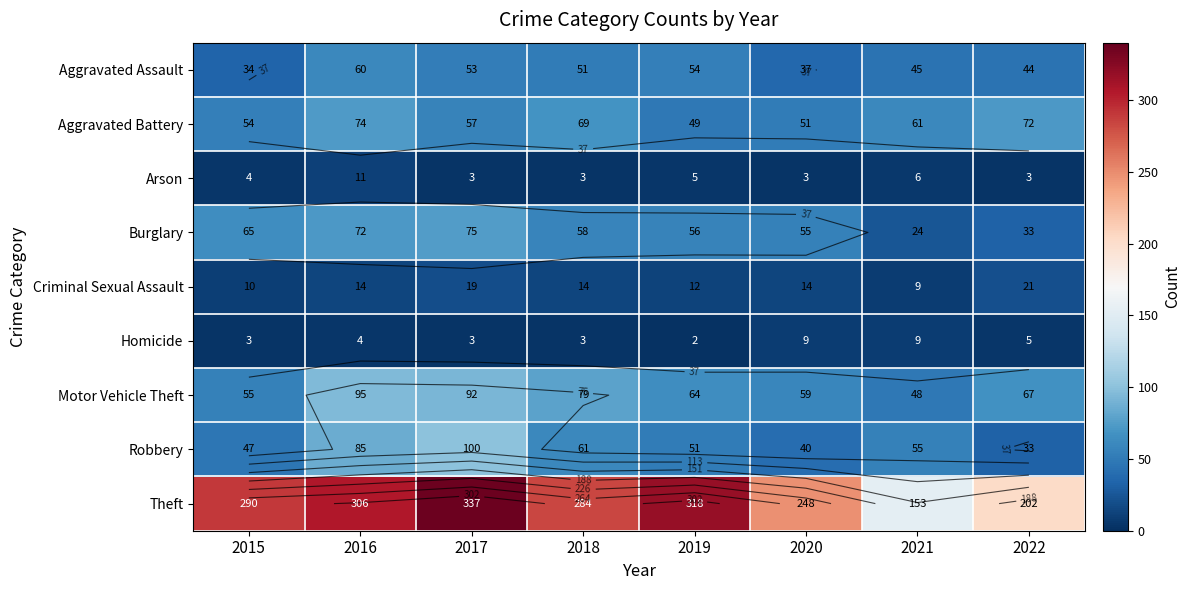

Which has a higher value, 2020 or 2022?

2022